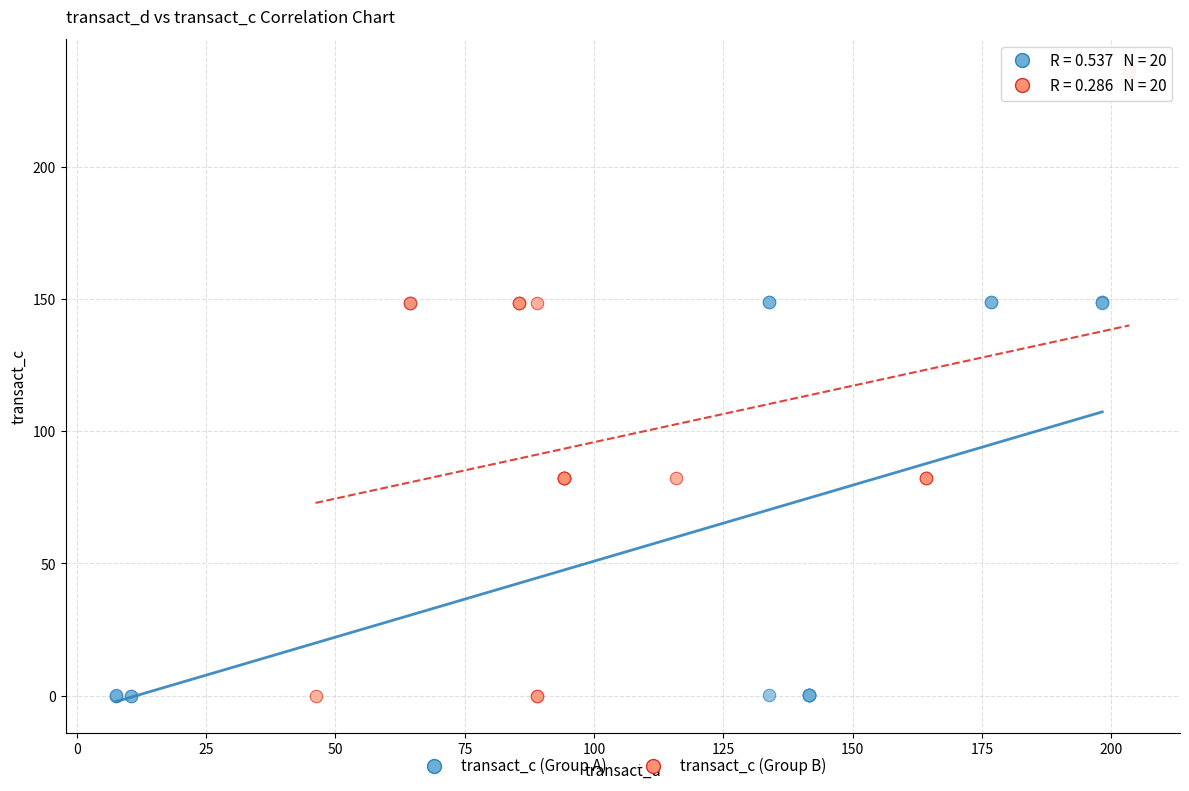

Which series has the largest Y range (max minus min)?

transact_c (Group B)